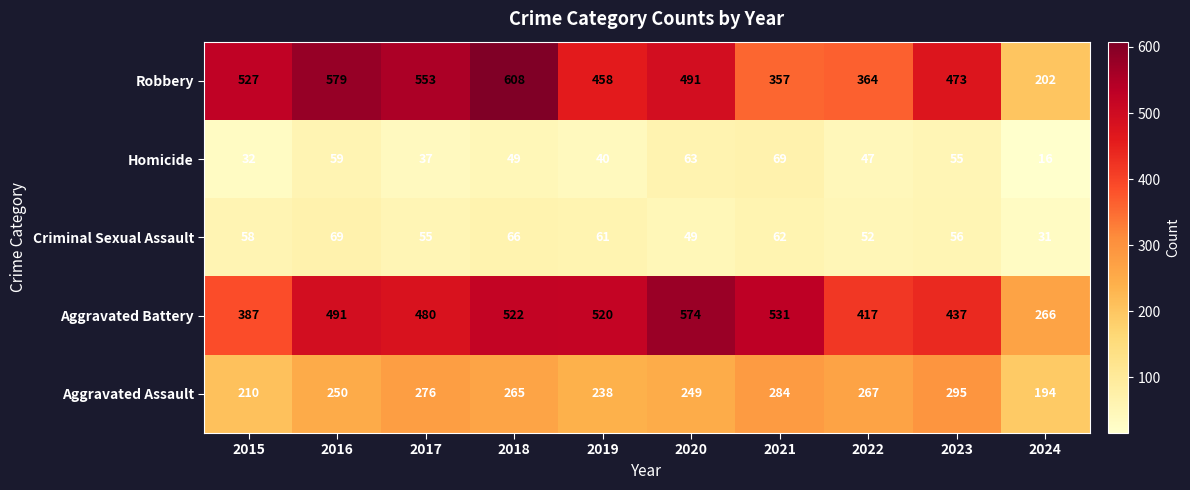

Is it true that Homicide equals 96 at 2021?

False